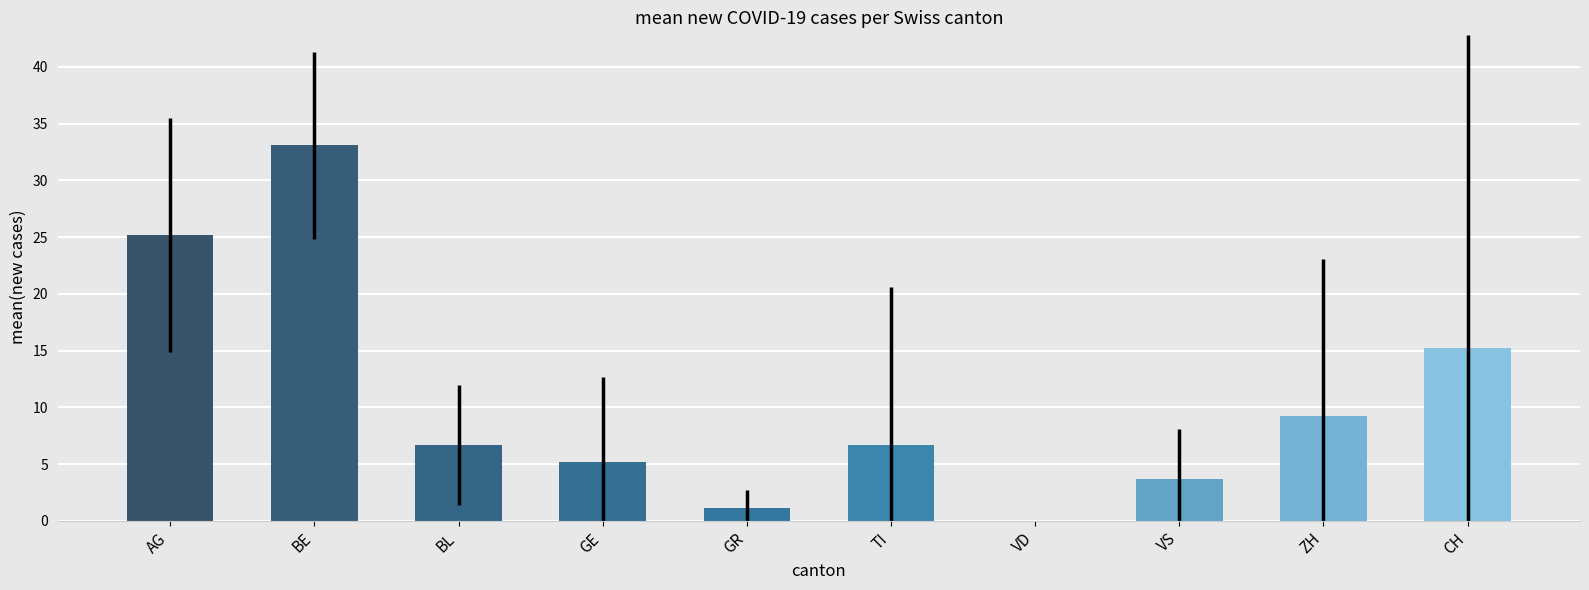

Reading left to right, list all the values displayed in this chart.

AG=25.2	BE=33.1	BL=6.7	GE=5.2	GR=1.2	TI=6.7	VD=0.0	VS=3.7	ZH=9.2	CH=15.2